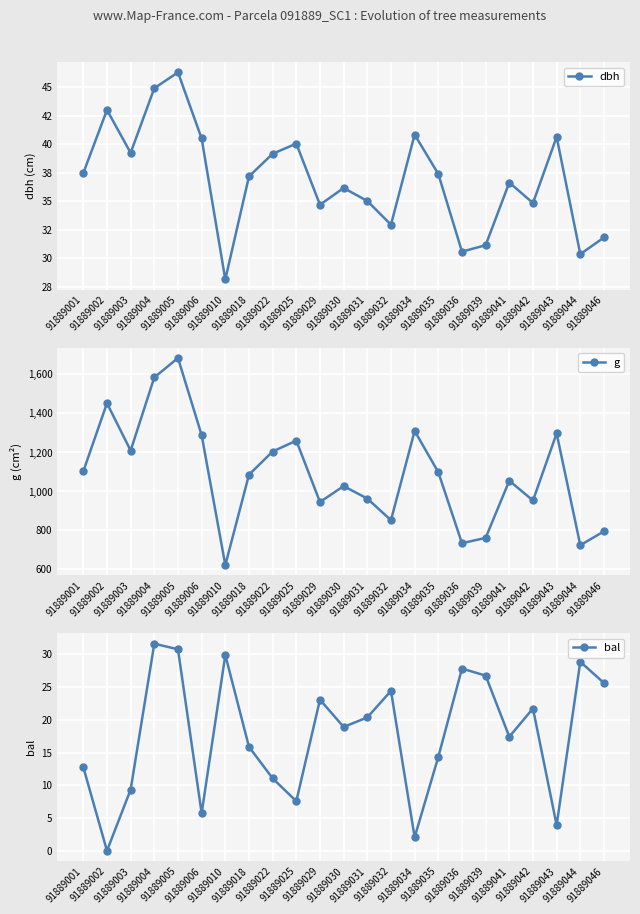

True or false: g and bal cross at least once.

False